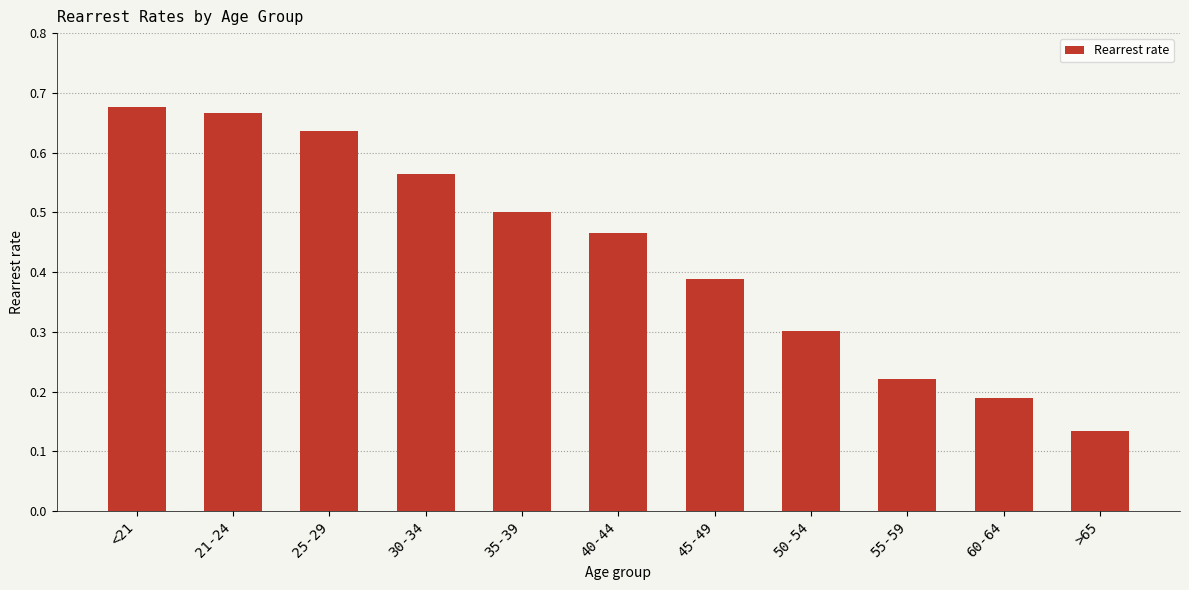

How many data points does each series have?

11